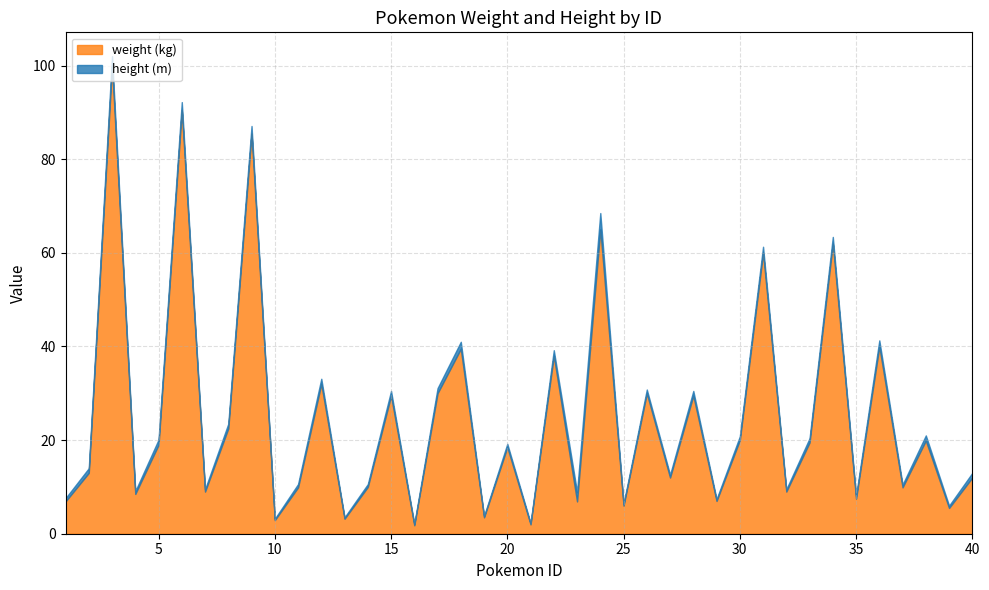

What is the average value of the height (m) series?

1.0